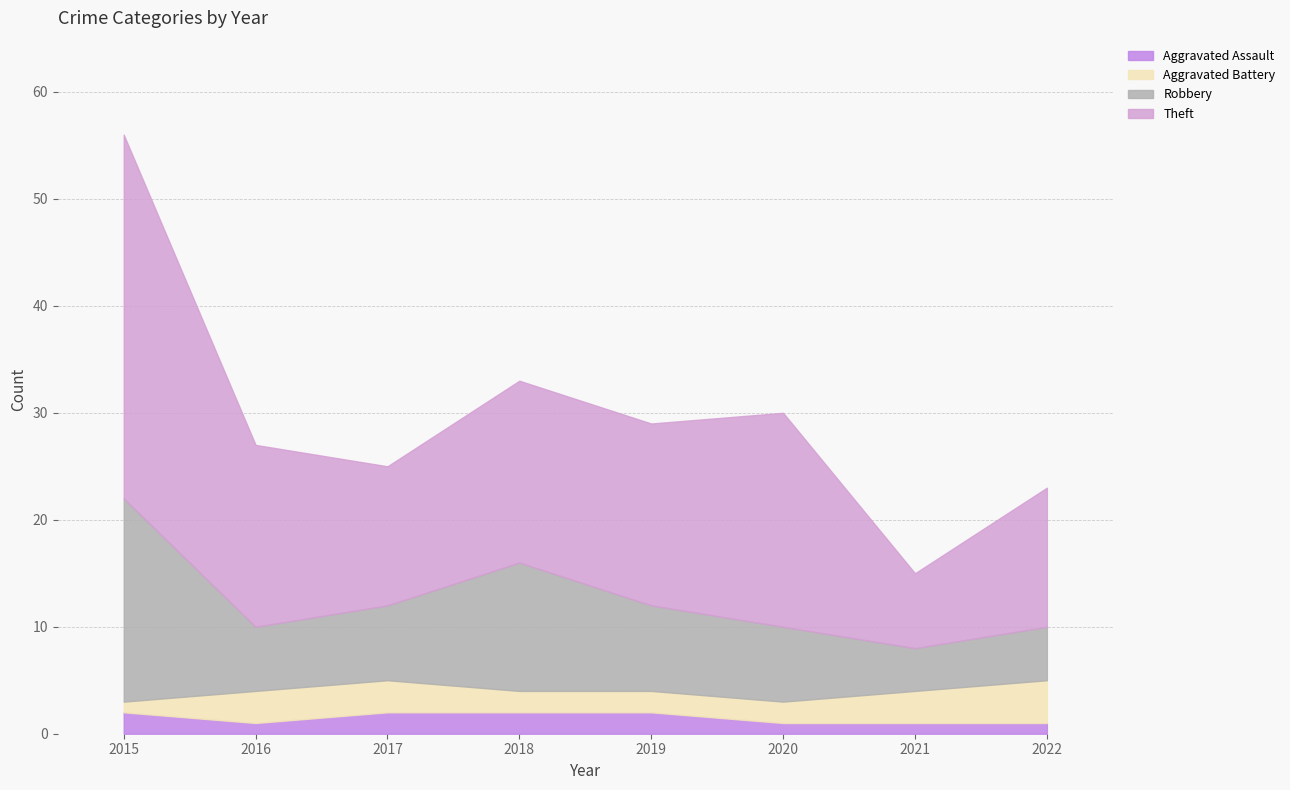

Which series has the largest range (max minus min)?

Theft